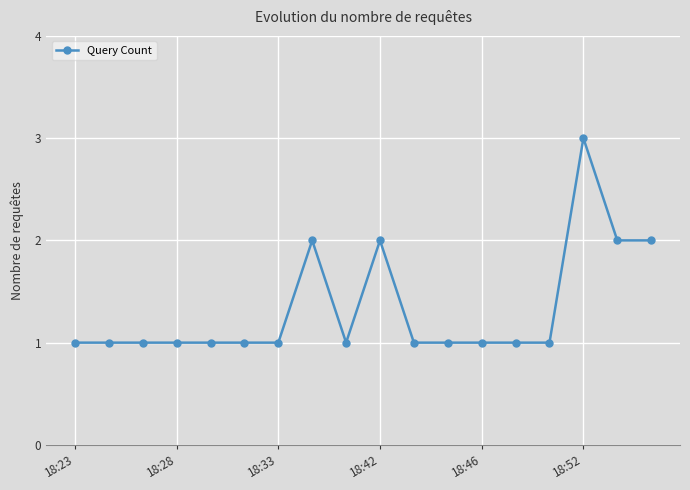

What is the maximum value shown in the chart?

3